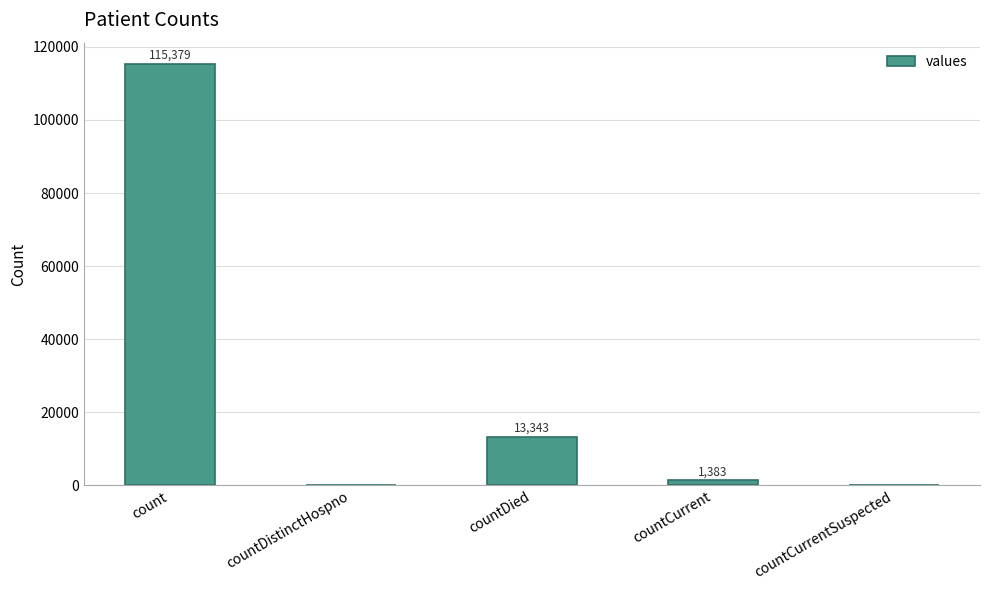

Reading right to left, list all the values displayed in this chart.

countCurrentSuspected=0	countCurrent=1383	countDied=13343	countDistinctHospno=0	count=115379